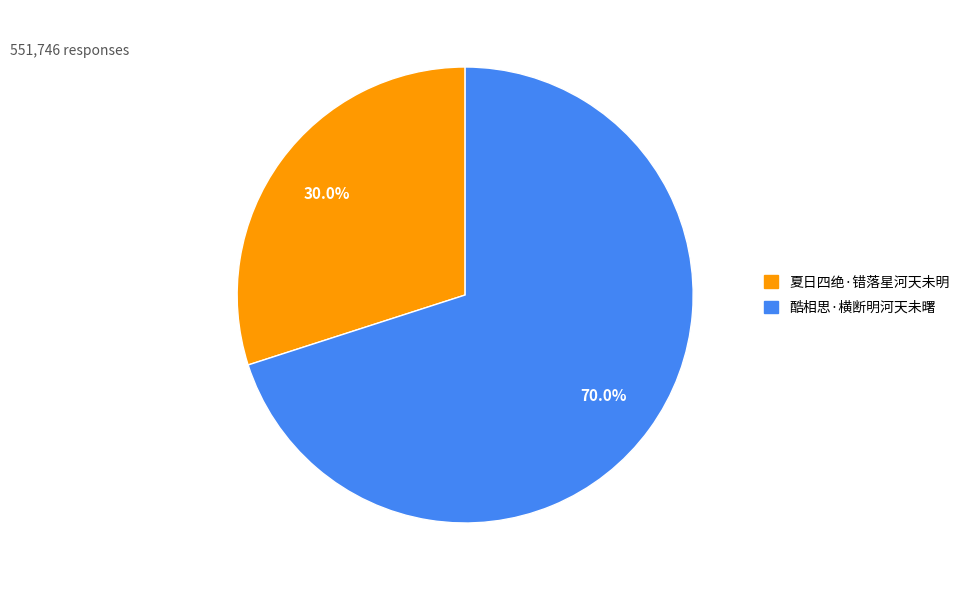

Does 酷相思·横断明河天未曙 represent more than half of the total?

Yes